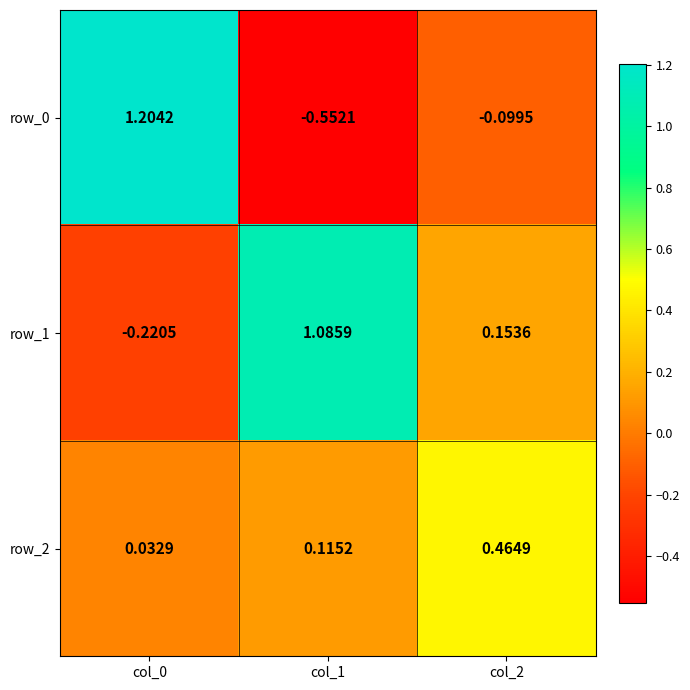

Which series changed the most between col_0 and col_1?

row_0